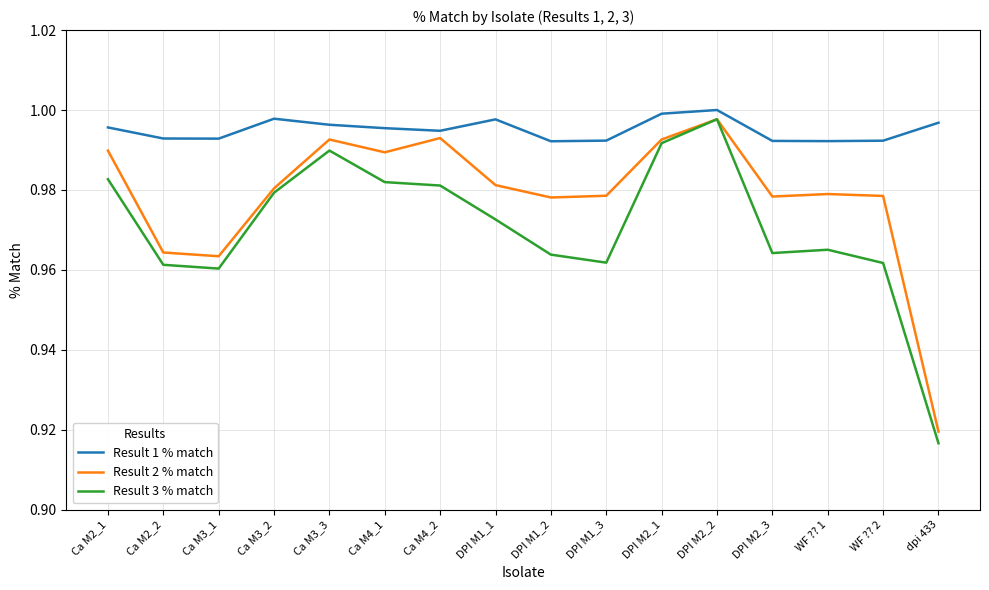

At Ca M2_1, list the series in order from largest to smallest.

Result 1 % match, Result 2 % match, Result 3 % match